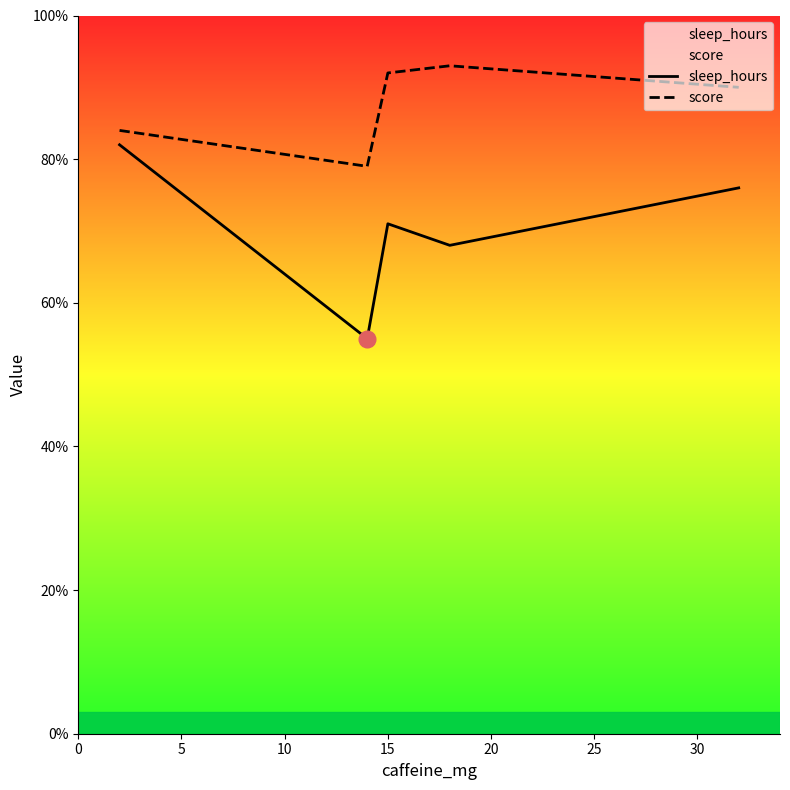

True or false: score and sleep_hours cross at least once.

False